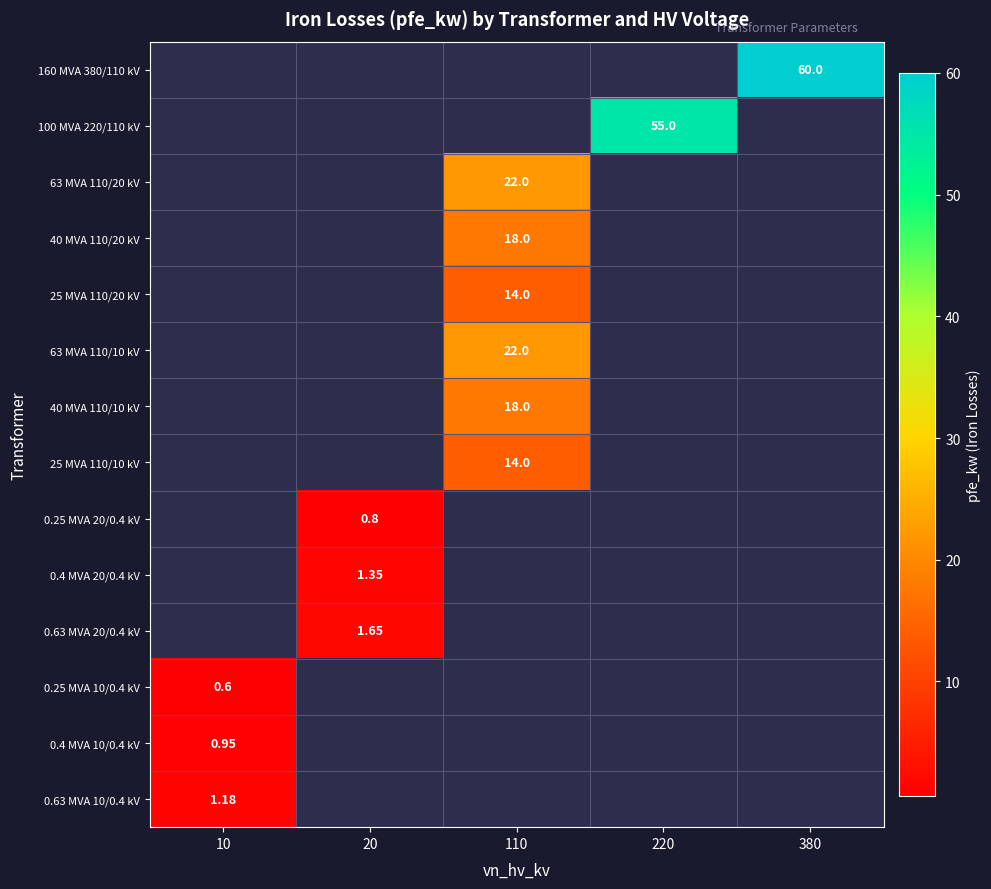

How many distinct data groups are displayed?

14